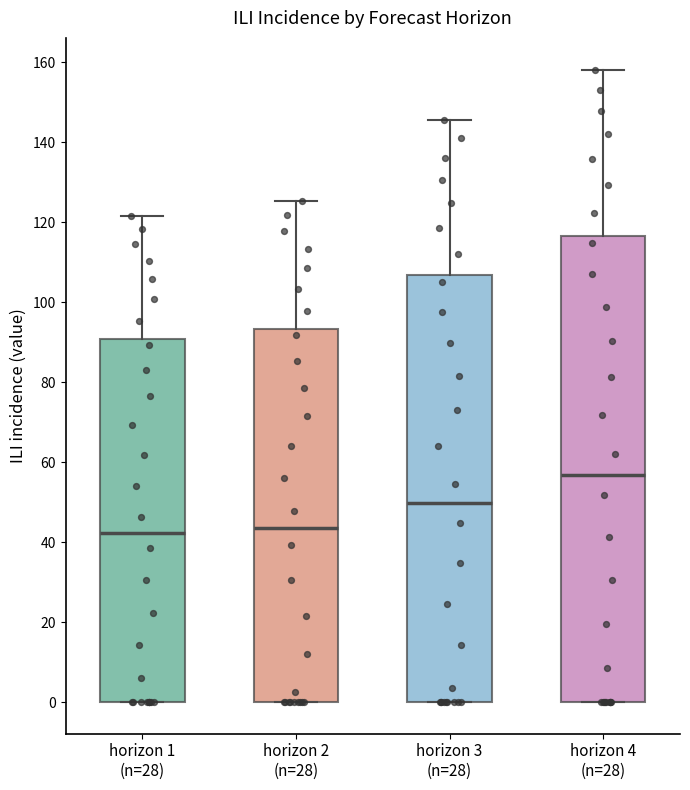

Comparing the boxes themselves (not the whiskers), which one is the tallest?

horizon 4 (n=28)